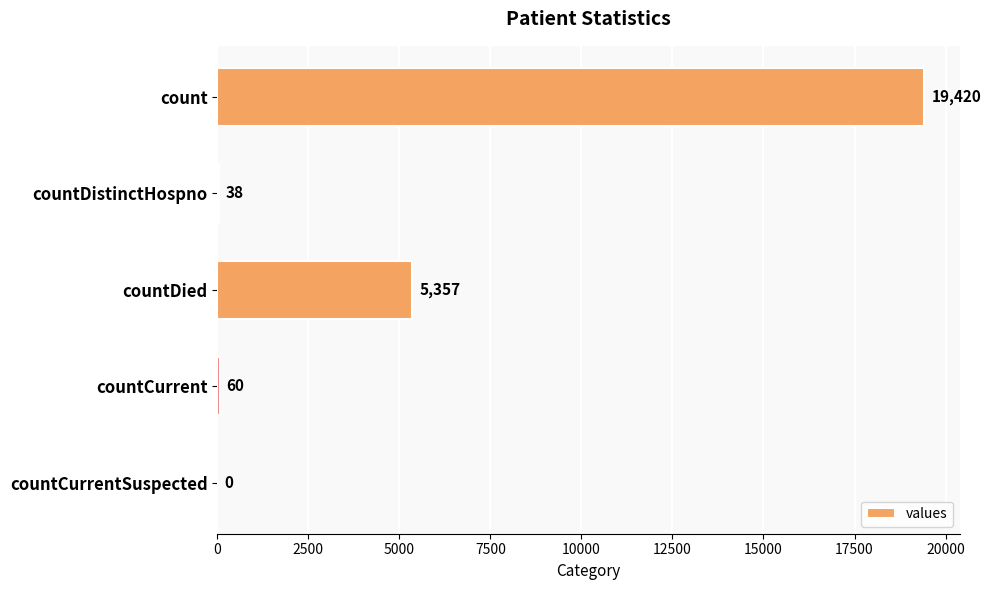

True or false: the data shows 19420 at count.

True